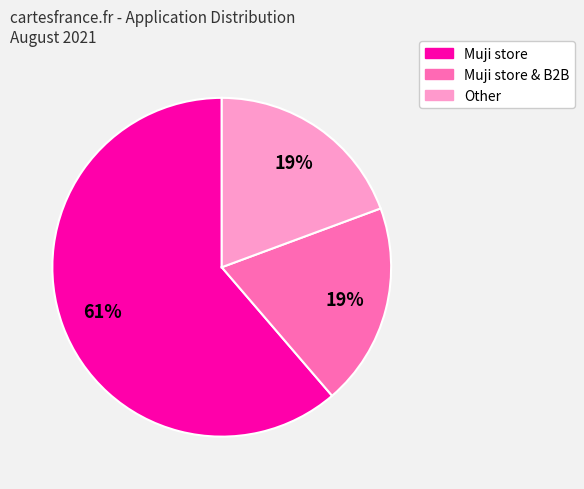

To the nearest percent, what portion does Muji store & B2B represent?

19%